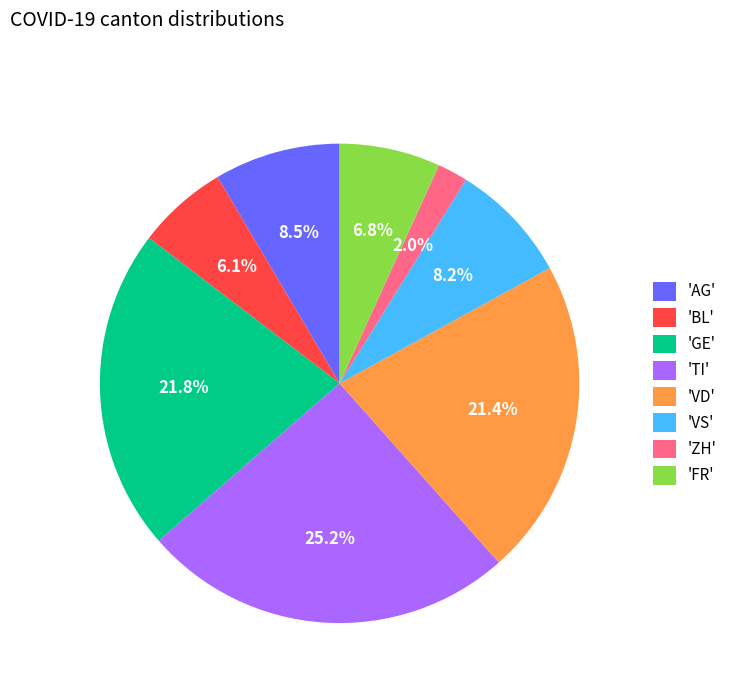

Between 'ZH' and 'FR', which is larger?

'FR'